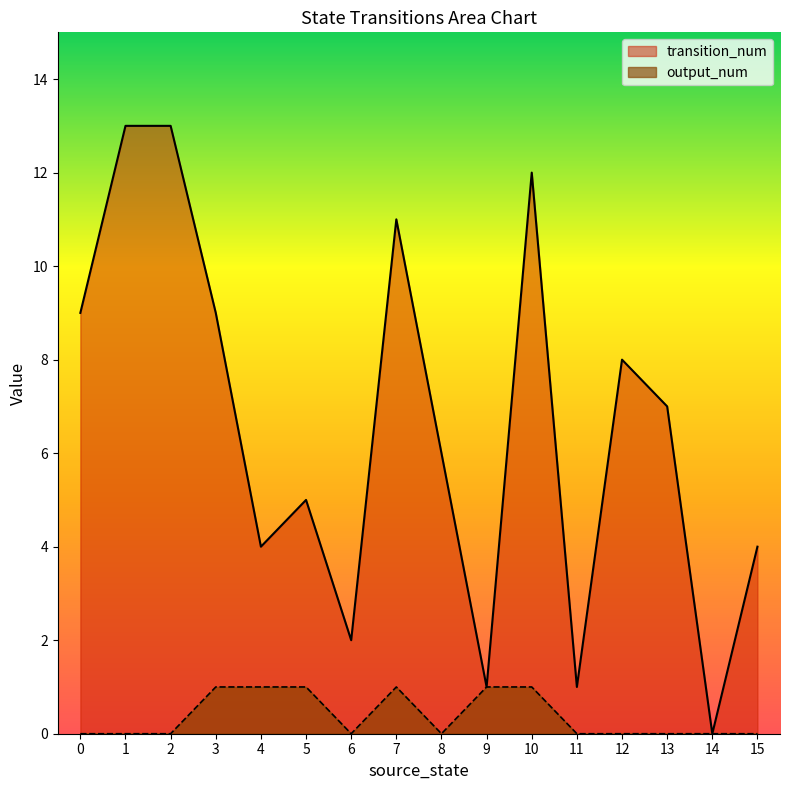

How many lines are shown in the chart?

2